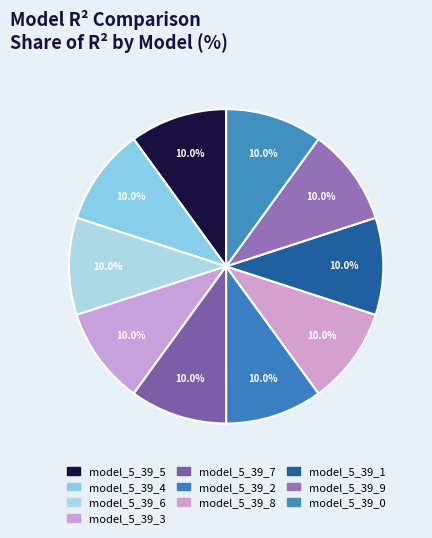

What percentage is the model_5_39_9 slice, to the nearest percent?

10%